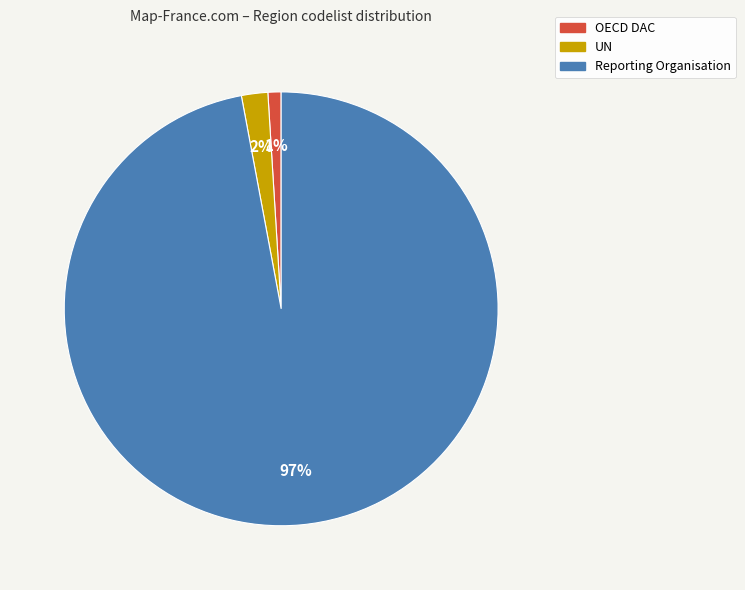

Is it true that Reporting Organisation is 97% of the pie?

True